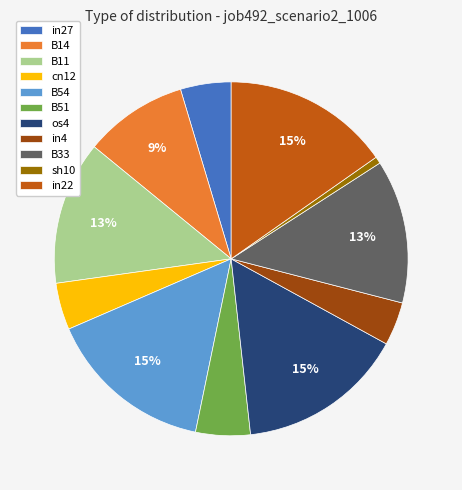

Is B54 the majority of the pie?

No